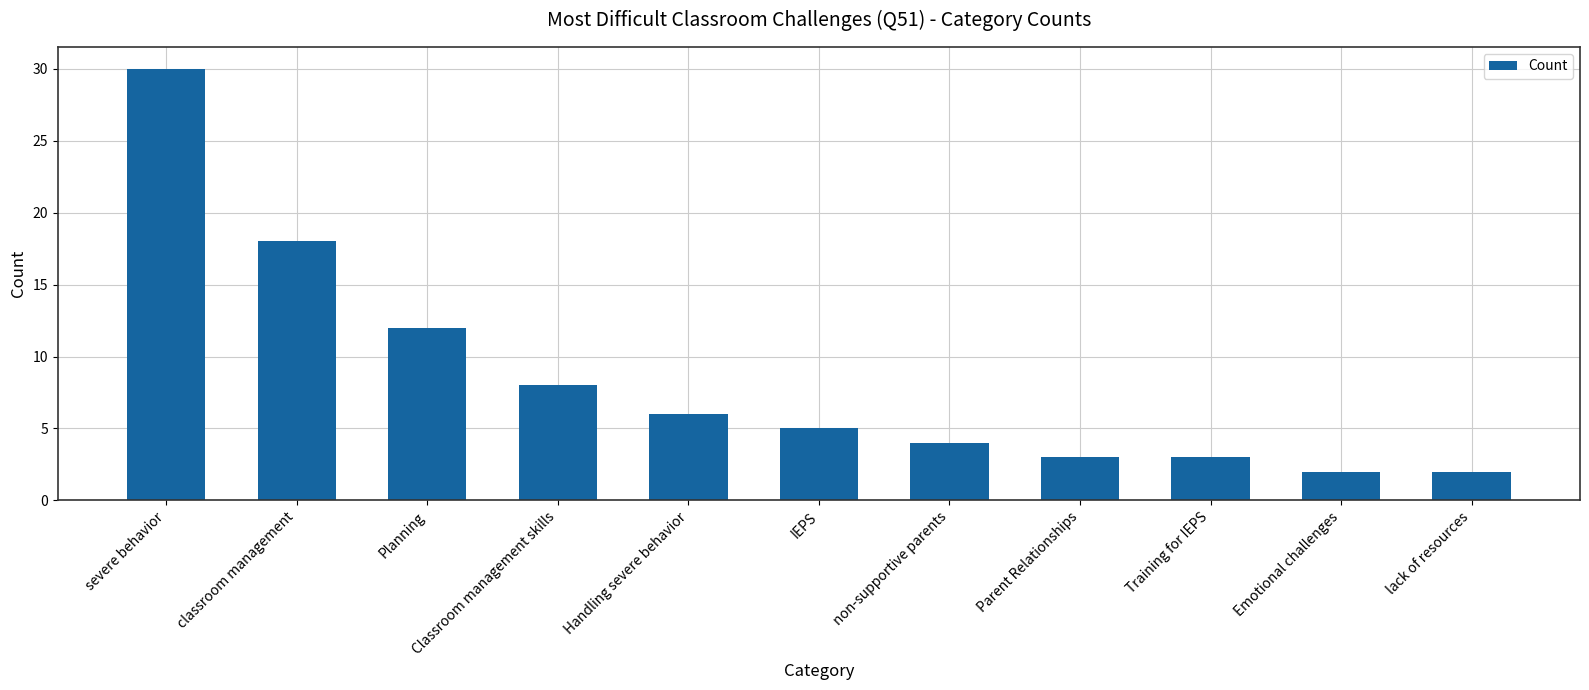

Read the value at classroom management, to the nearest 5.

20